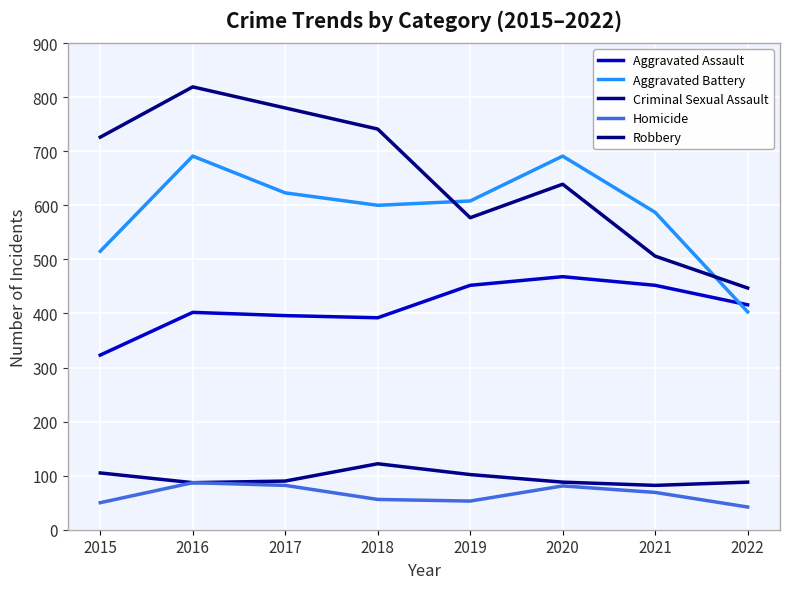

At which category is the sum across all series the highest?

2016